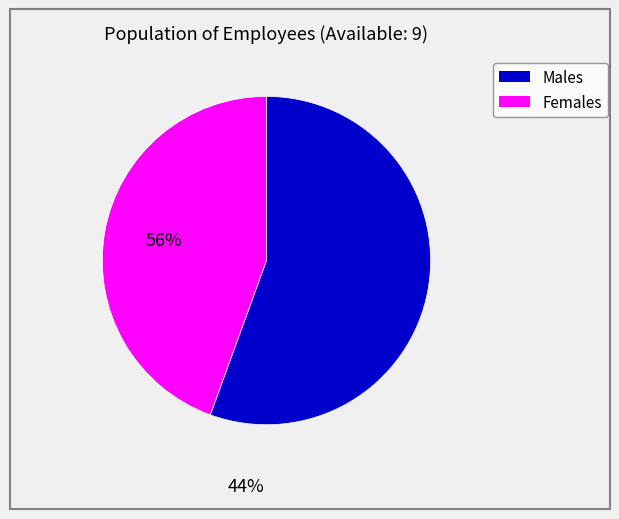

Does any single category account for the majority?

Yes